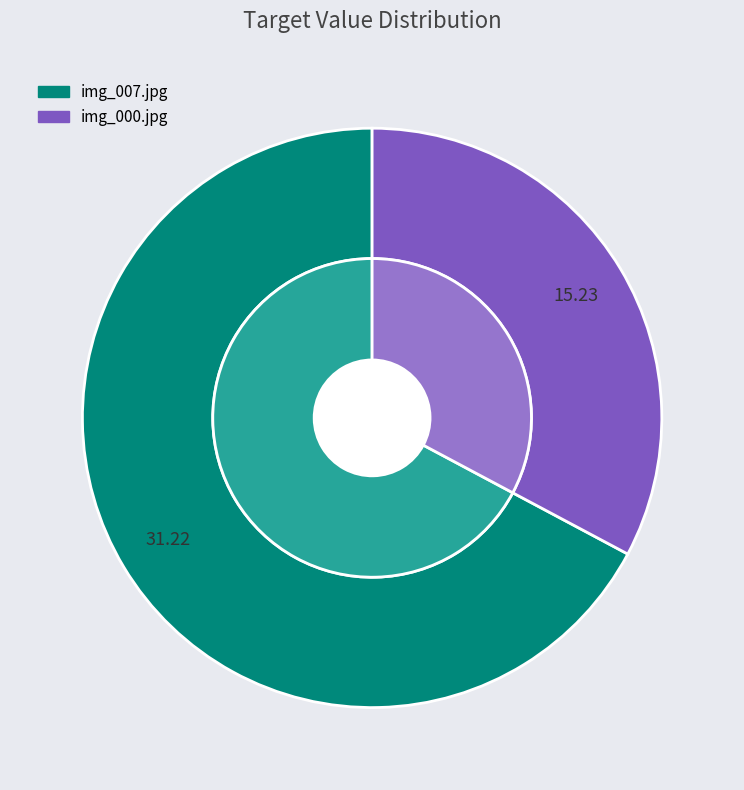

To the nearest percent, what is the difference between the largest and smallest slice percentages?

34%